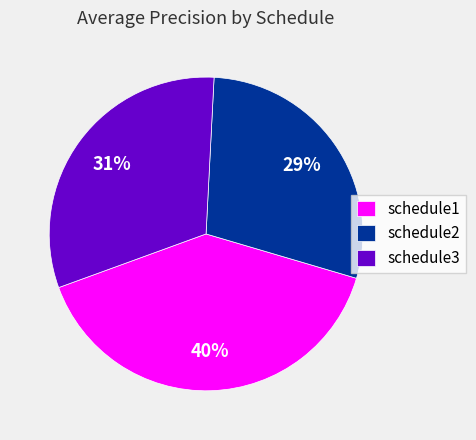

Does any single category account for the majority?

No